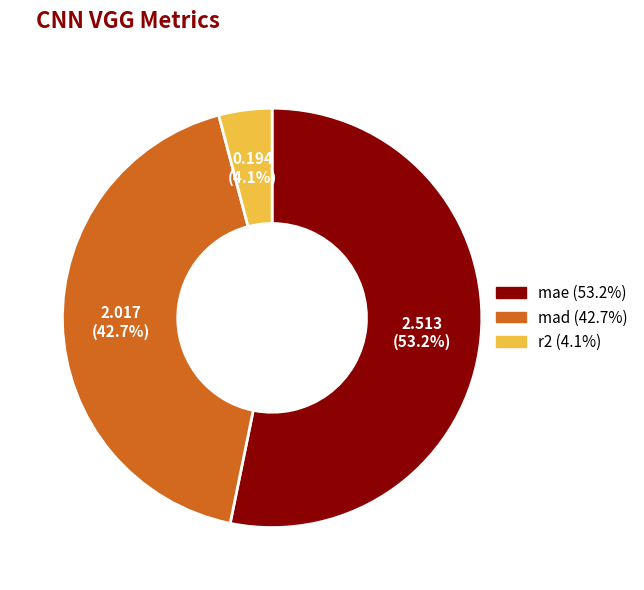

How many slices are in this pie chart?

3